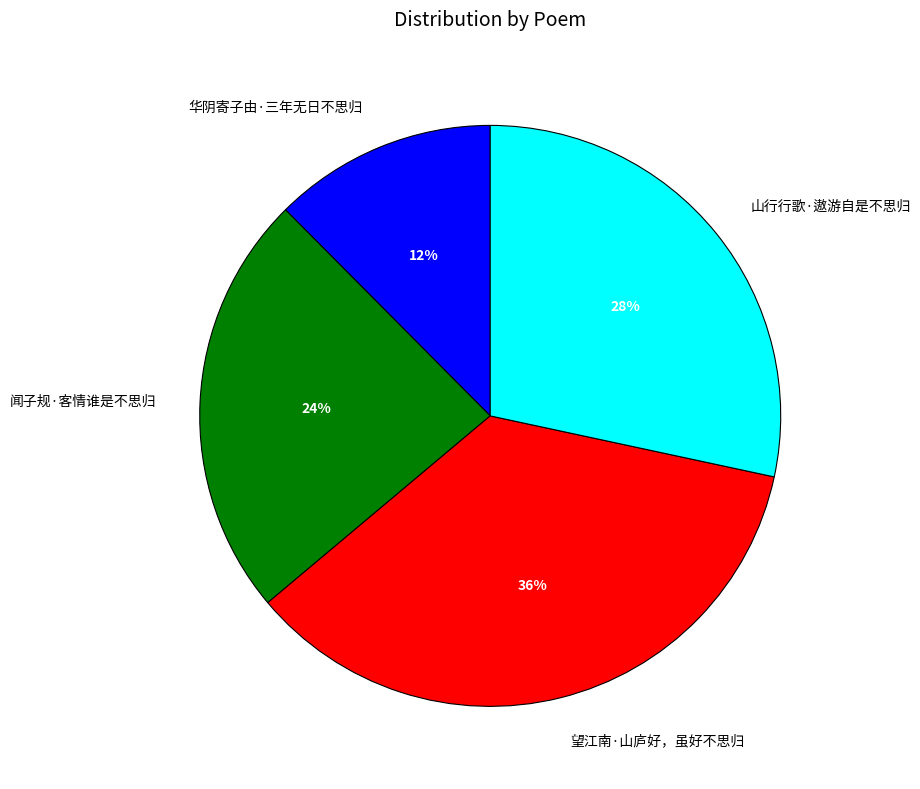

To the nearest percent, what percentage of the pie is 华阴寄子由·三年无日不思归?

12%